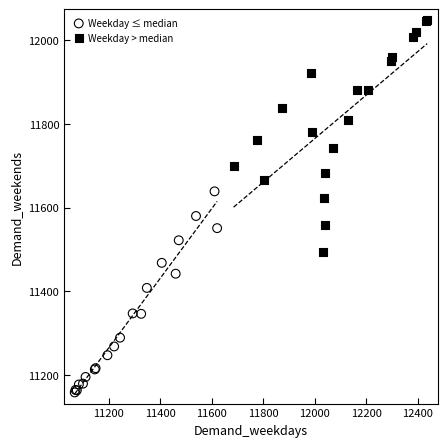

Which series reaches the maximum Y coordinate?

Weekday > median